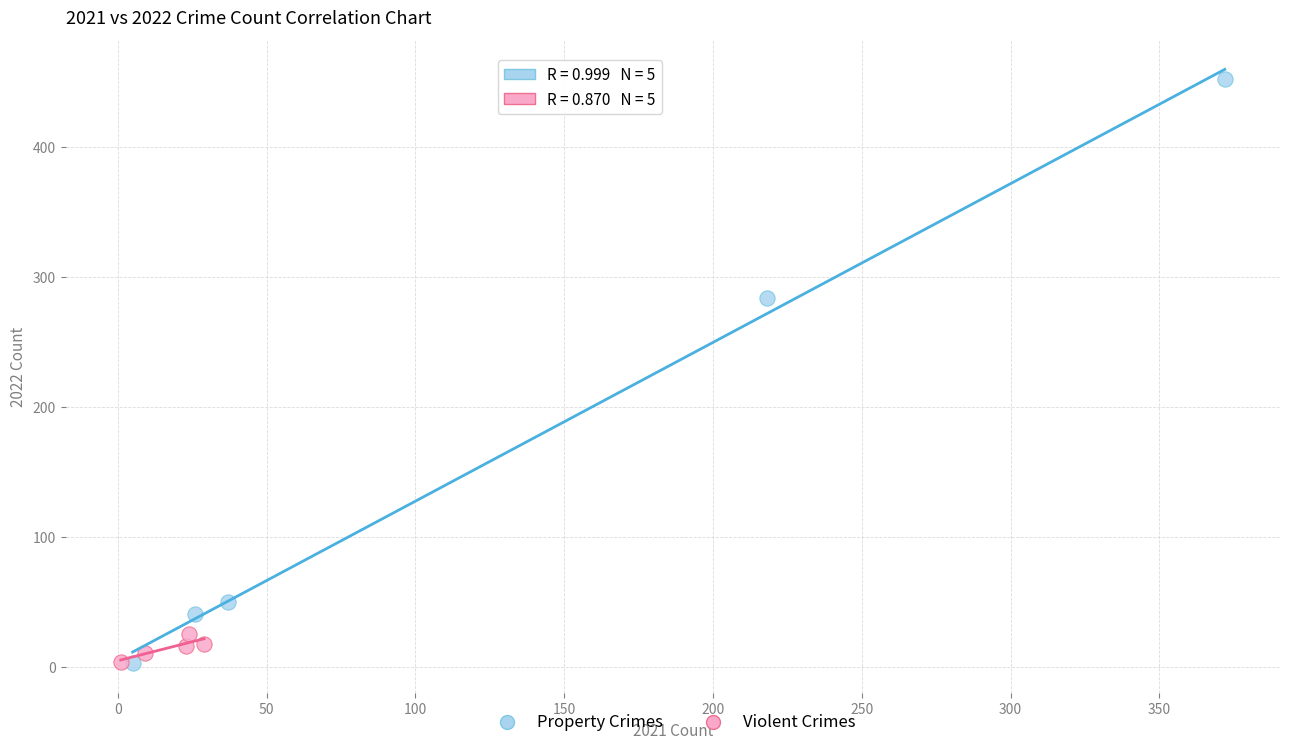

Which series reaches the maximum Y coordinate?

Property Crimes